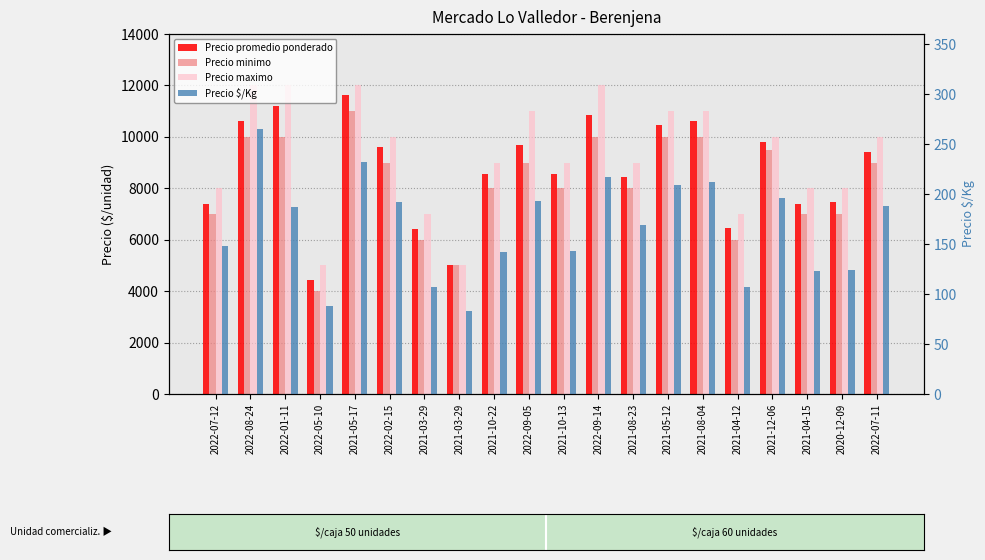

Reading right to left, what are all the values shown in this chart?

Precio promedio ponderado: 9425	7448	7400	9786	6444	10605	10444	8455	10850	8571	9671	8545	5000	6400	9600	11625	4425	11200	10606	7400
Precio minimo: 9000	7000	7000	9500	6000	10000	10000	8000	10000	8000	9000	8000	5000	6000	9000	11000	4000	10000	10000	7000
Precio maximo: 10000	8000	8000	10000	7000	11000	11000	9000	12000	9000	11000	9000	5000	7000	10000	12000	5000	12000	12000	8000
Precio $/Kg: 188	124	123	196	107	212	209	169	217	143	193	142	83	107	192	232	88	187	265	148